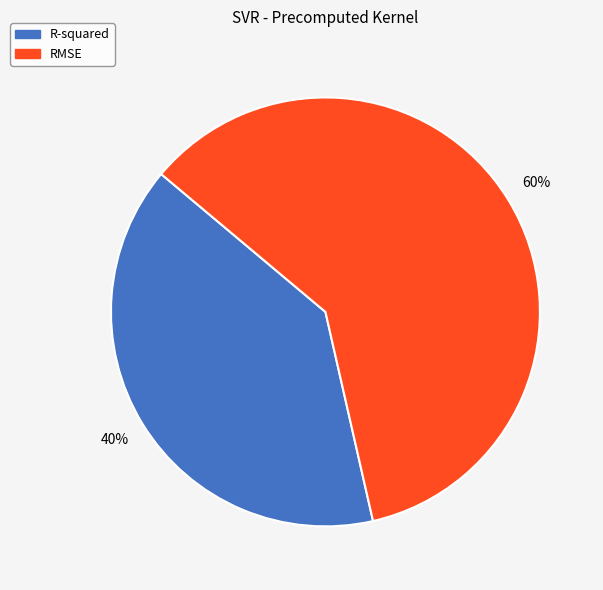

What is the majority slice?

RMSE